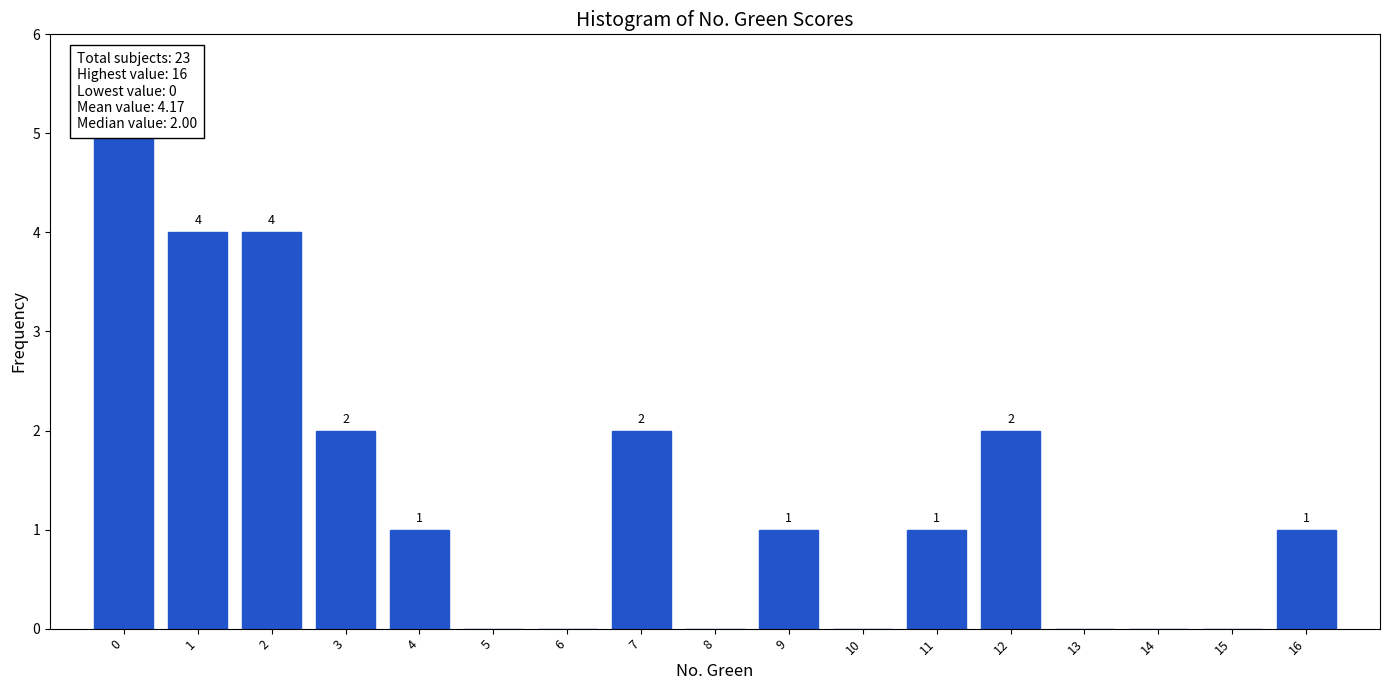

Which range on the x-axis has the tallest bar?

-0.5 to 0.5